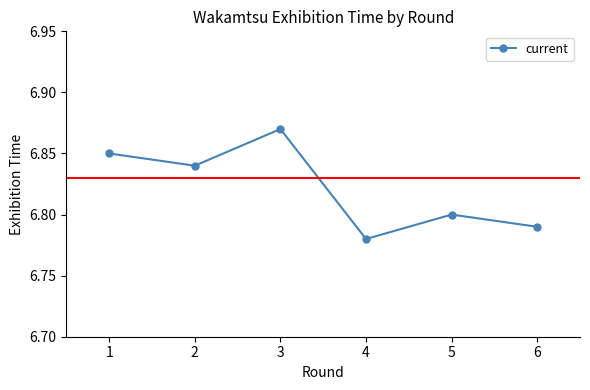

How many lines are shown in the chart?

1